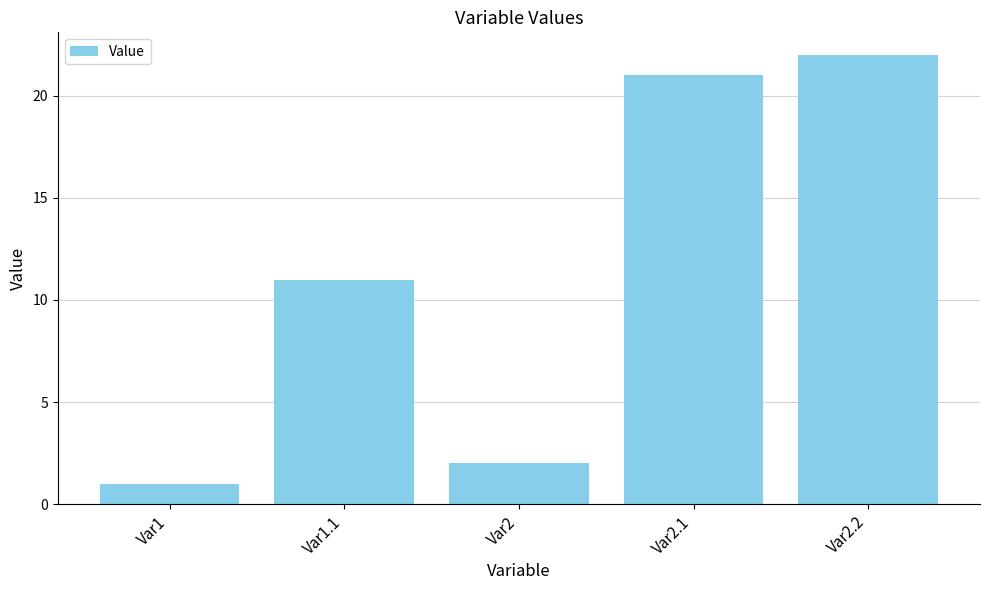

Rank the categories by value from lowest to highest.

Var1, Var2, Var1.1, Var2.1, Var2.2